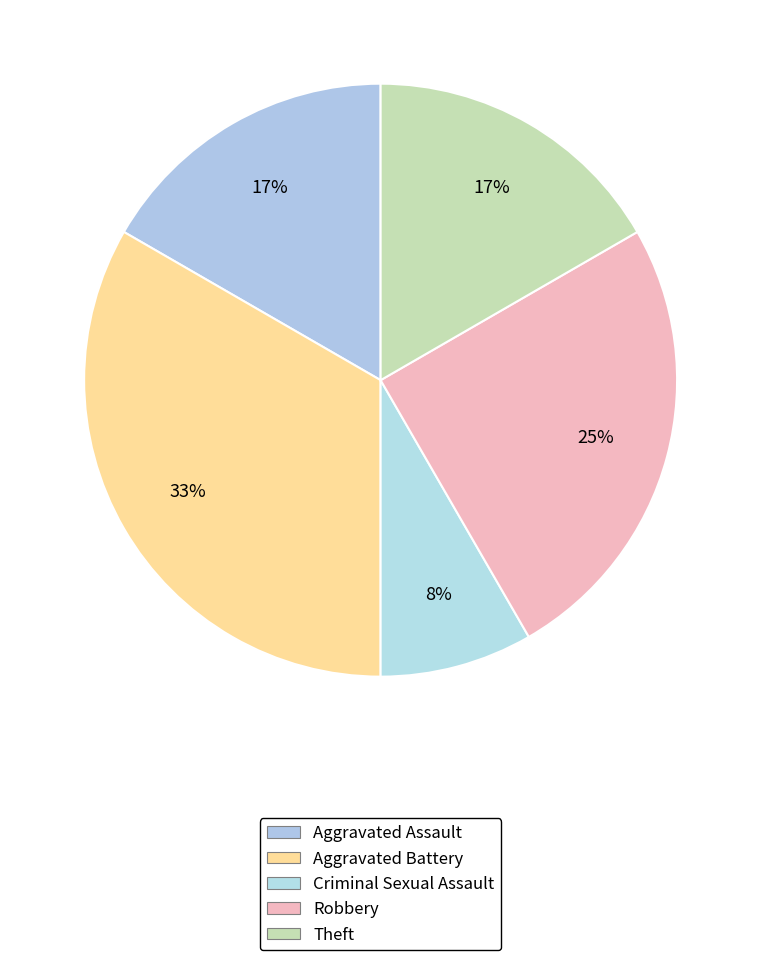

How many slices are in this pie chart?

5